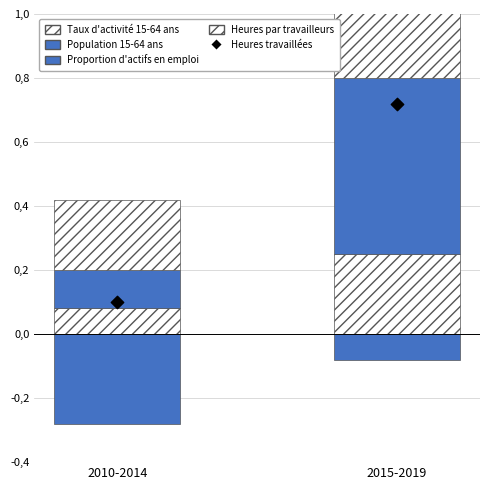

Which series has the largest Y range (max minus min)?

Heures travaillées